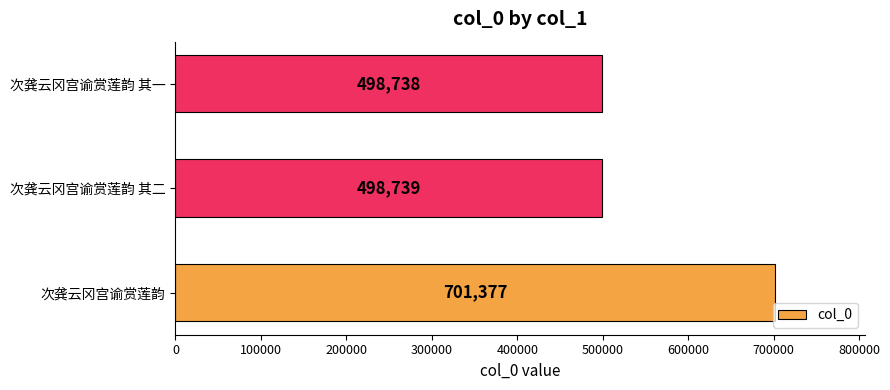

Reading bottom to top, transcribe all the data shown in this chart.

701377	498739	498738